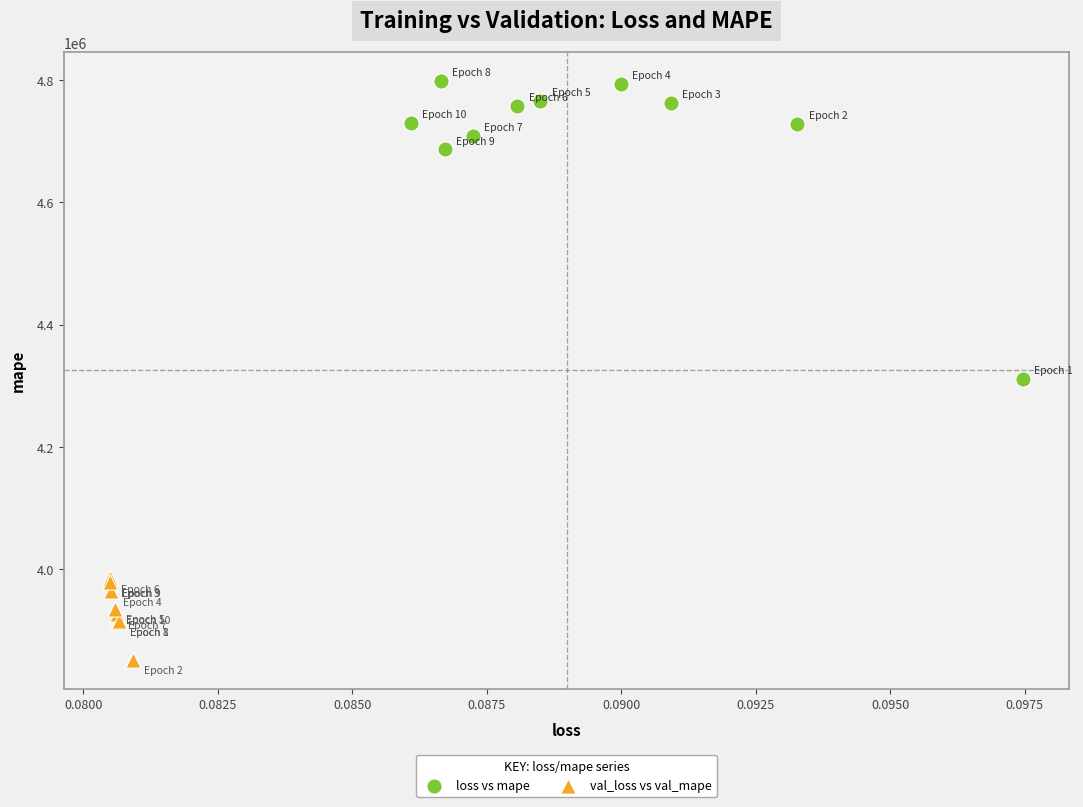

Which series reaches the minimum Y coordinate?

val_loss vs val_mape